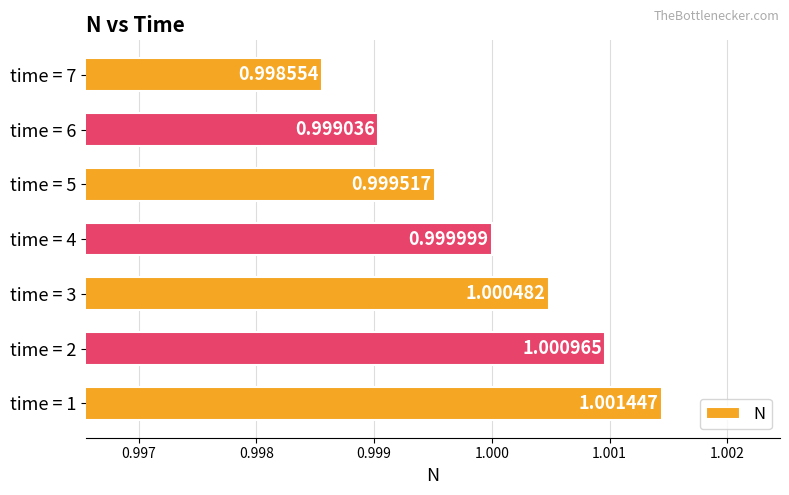

Between time = 6 and time = 4, which is larger?

time = 4